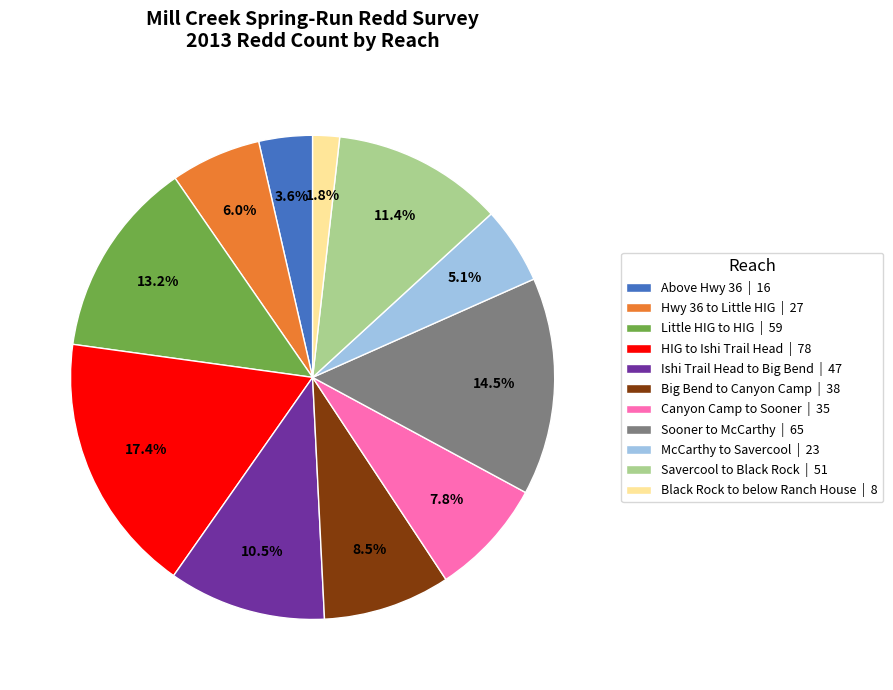

Count the number of slices in the pie.

11